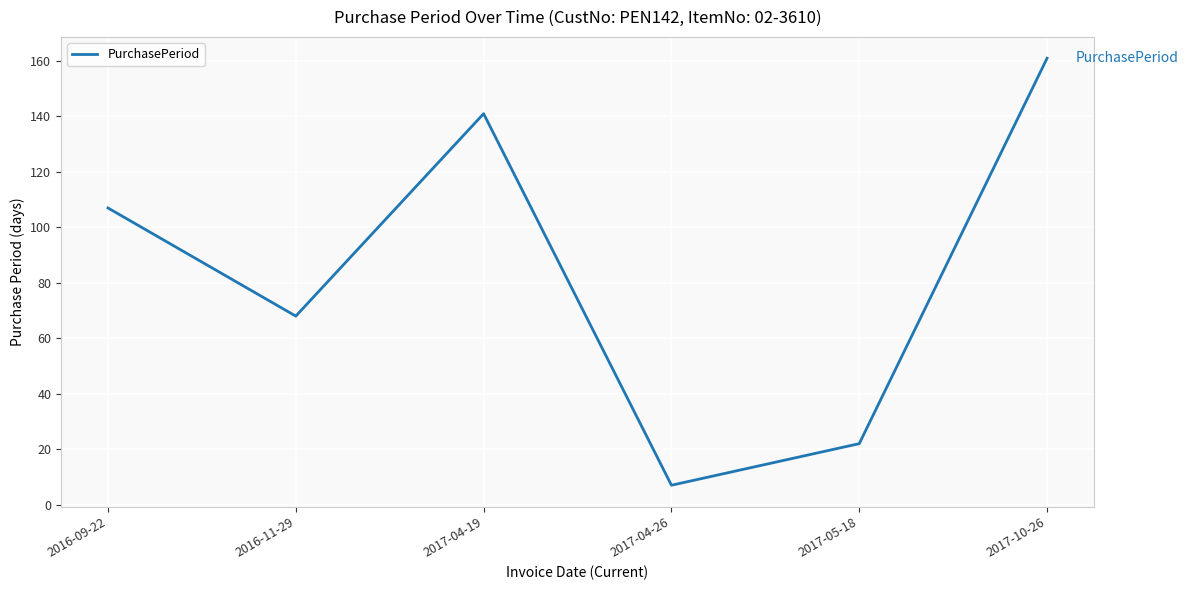

How many distinct data groups are displayed?

1